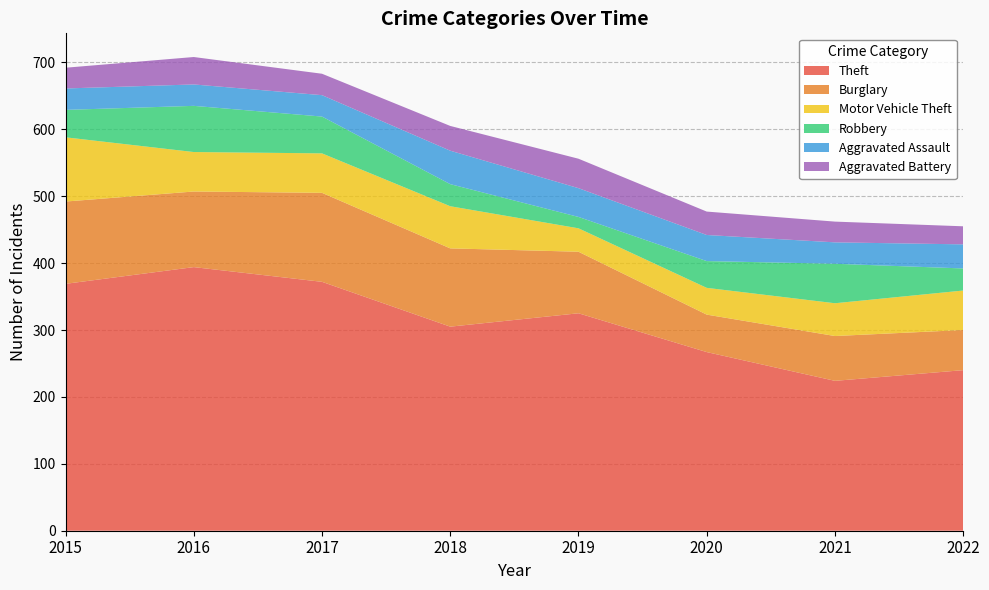

Reading left to right, transcribe all the data shown in this chart.

Theft: 2015=369	2016=394	2017=372	2018=305	2019=325	2020=267	2021=224	2022=240
Burglary: 2015=123	2016=113	2017=133	2018=117	2019=92	2020=56	2021=67	2022=60
Motor Vehicle Theft: 2015=96	2016=59	2017=59	2018=63	2019=35	2020=40	2021=49	2022=59
Robbery: 2015=41	2016=69	2017=55	2018=33	2019=17	2020=40	2021=59	2022=33
Aggravated Assault: 2015=32	2016=32	2017=32	2018=50	2019=43	2020=39	2021=32	2022=36
Aggravated Battery: 2015=31	2016=41	2017=32	2018=37	2019=44	2020=35	2021=31	2022=27